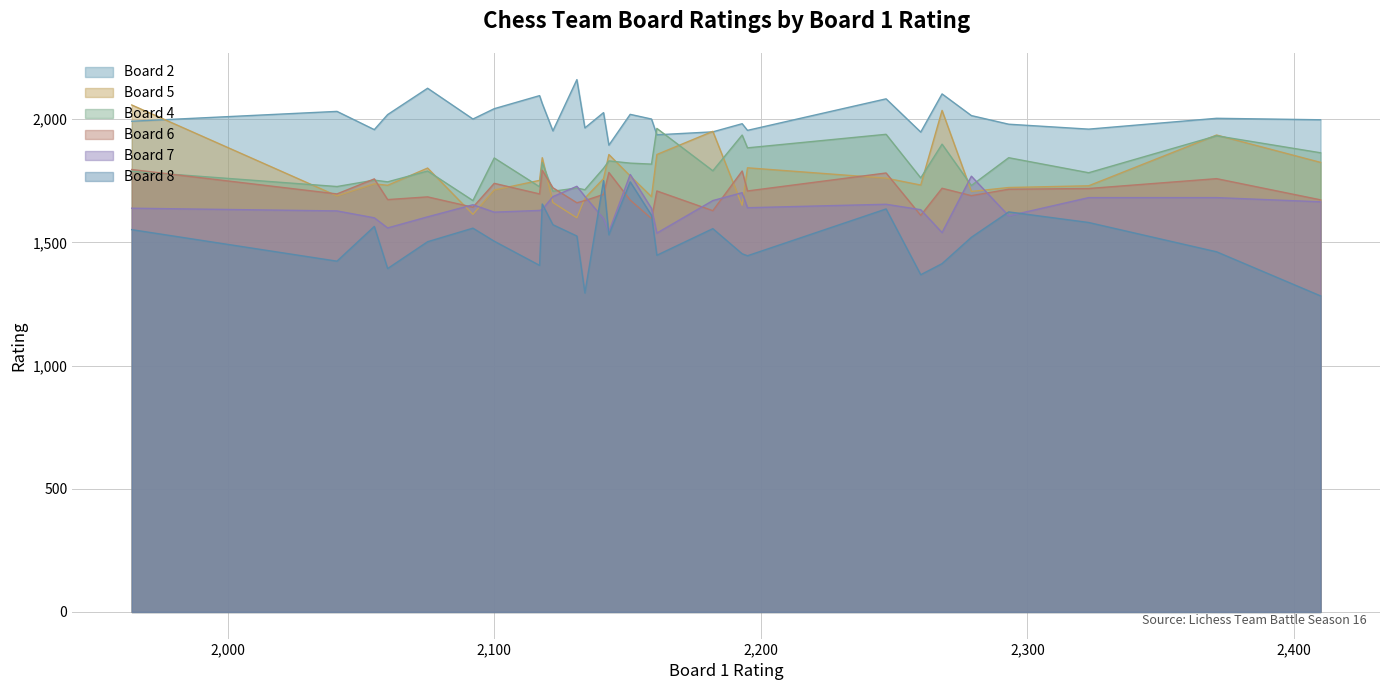

What is the difference between the rating_7 values at 3 and 10?

62